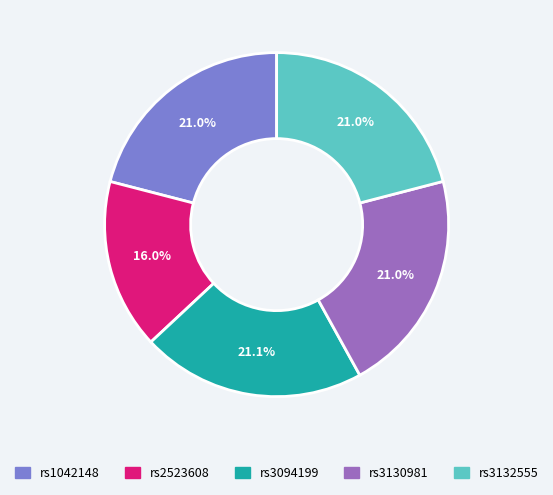

Count the number of slices in the pie.

5